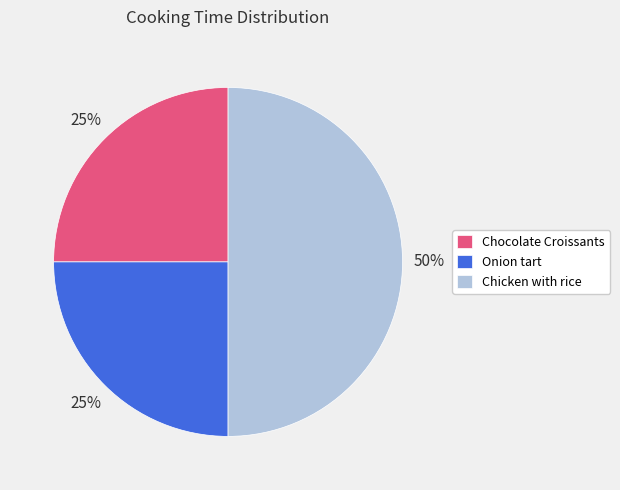

What is the ratio of the value at Onion tart to the value at Chocolate Croissants?

1.0